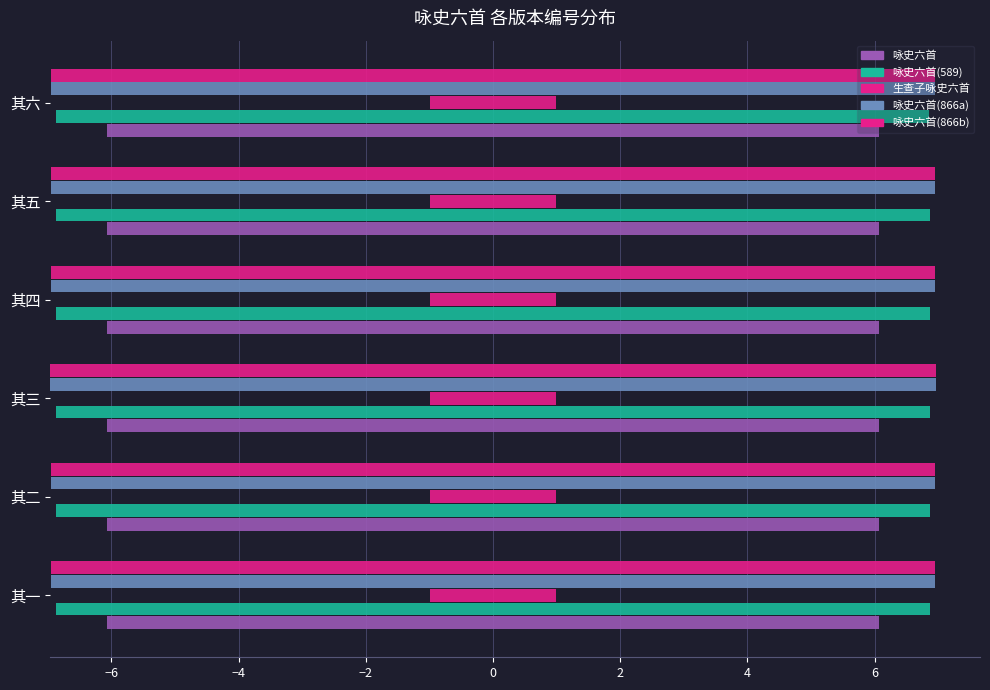

What is the label of the 5th bar from the right?

其二